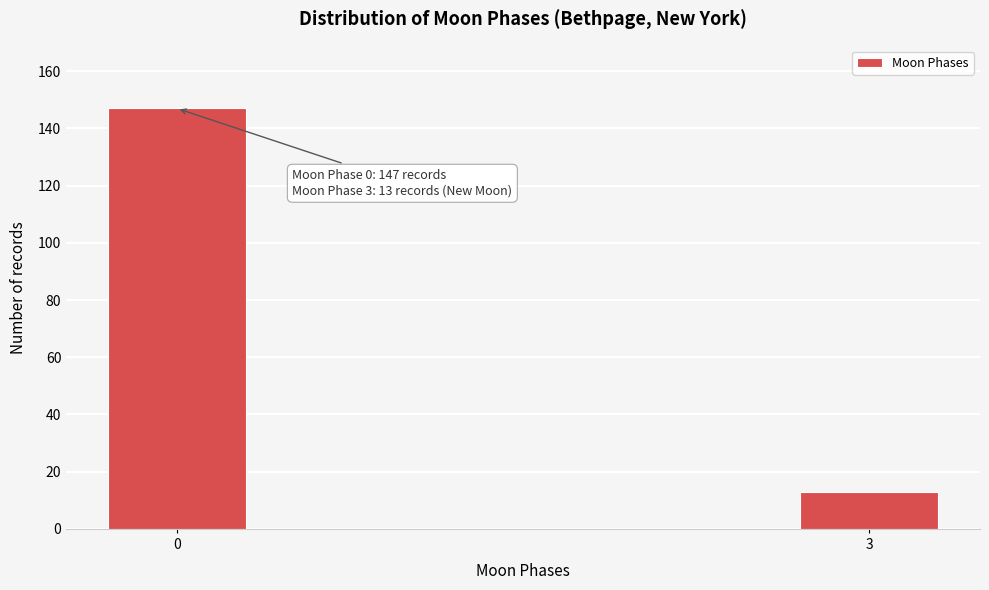

Reading right to left, extract all data points from this chart.

13	147